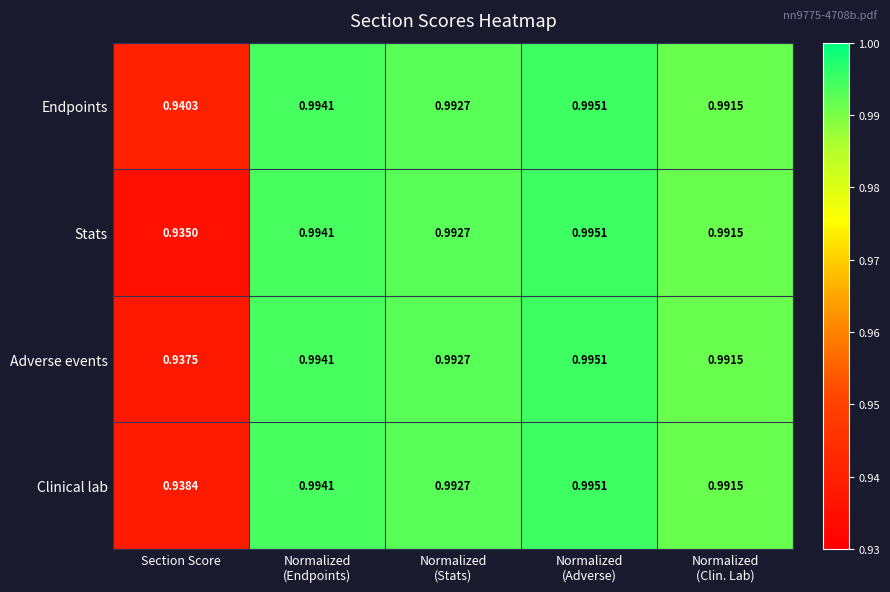

At which category is the sum across all series the highest?

Normalized
(Adverse)